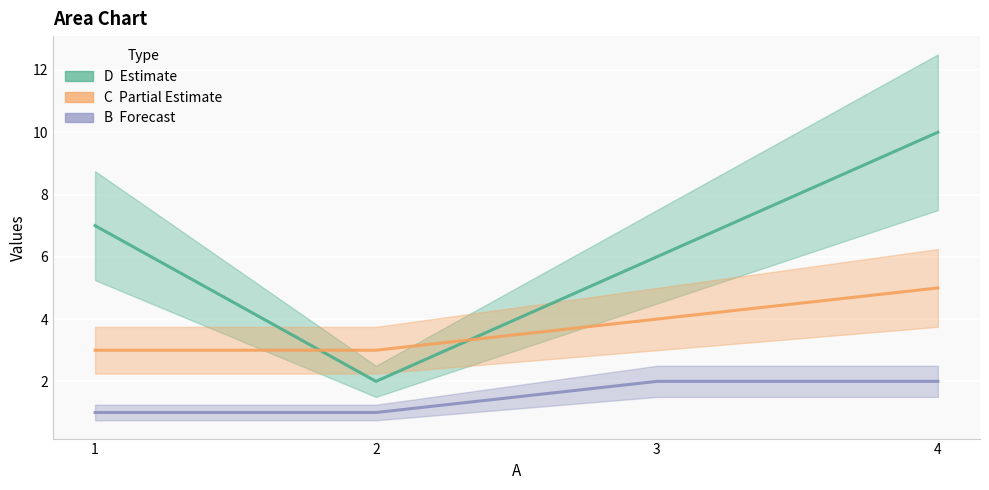

At which category does the chart reach its minimum across all series?

1